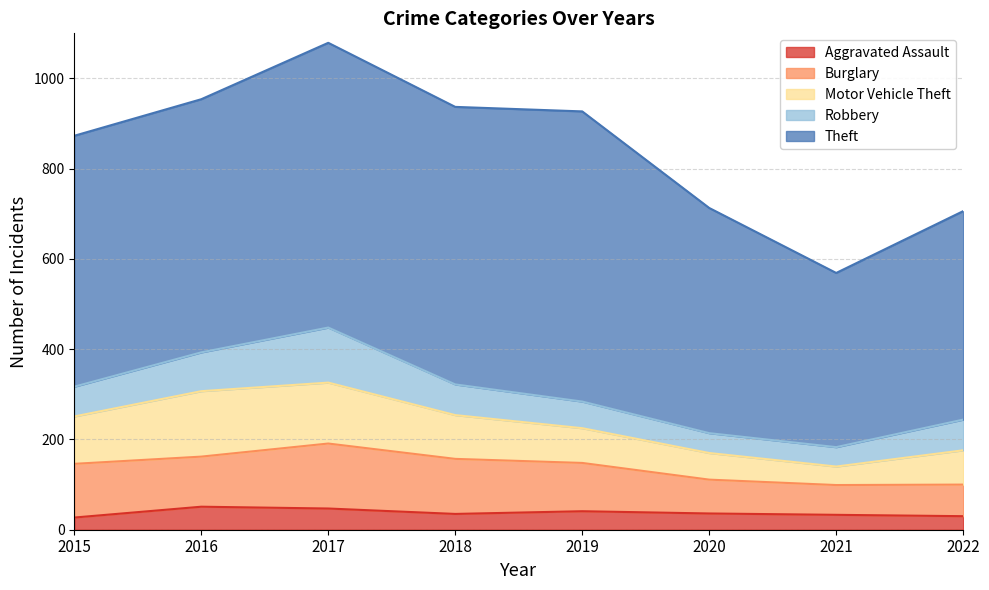

Is it true that Motor Vehicle Theft equals 242 at 2017?

False